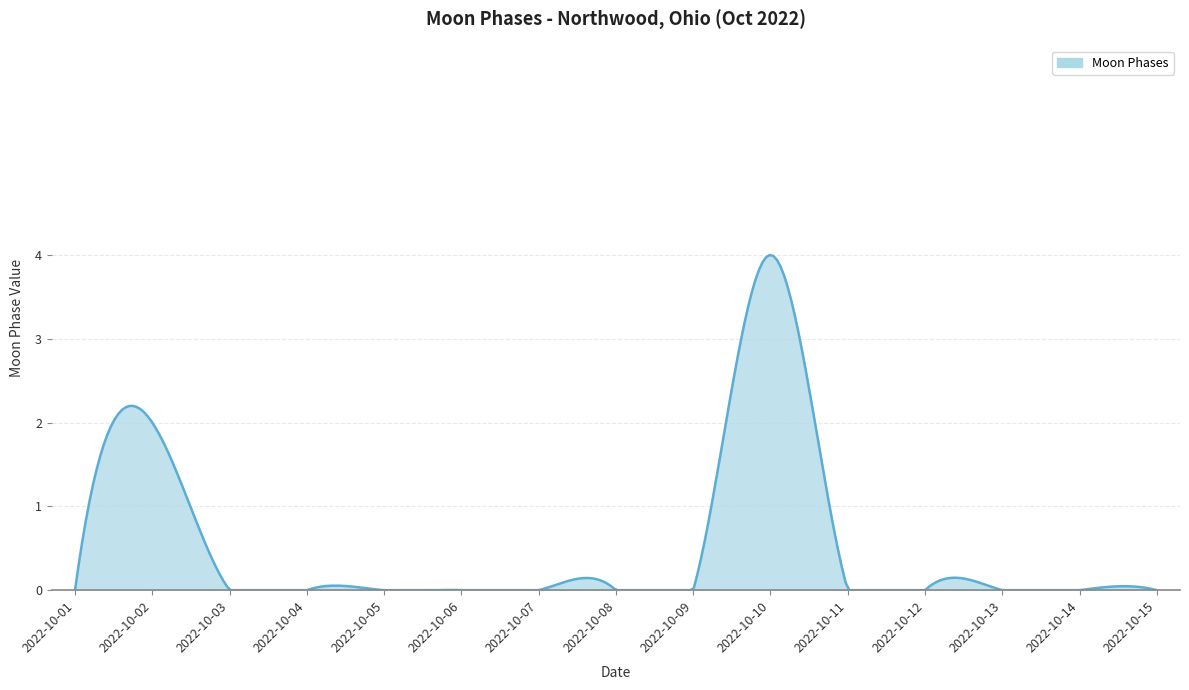

What is the difference between the maximum and minimum values?

4.0